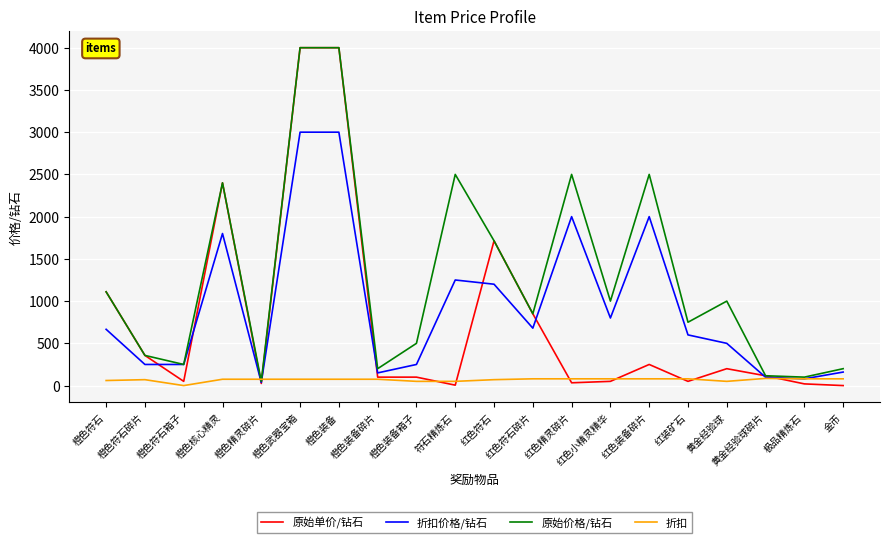

Which series has the largest total across all categories?

原始价格/钻石